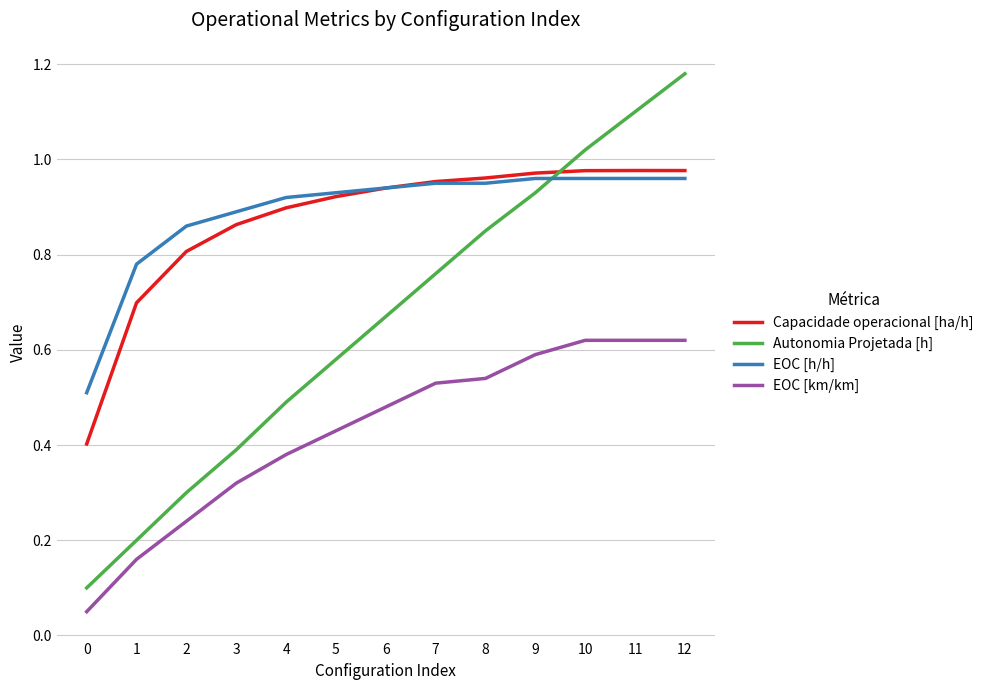

The value of Autonomia Projetada [h] at 5 is 0.9. True or false?

False